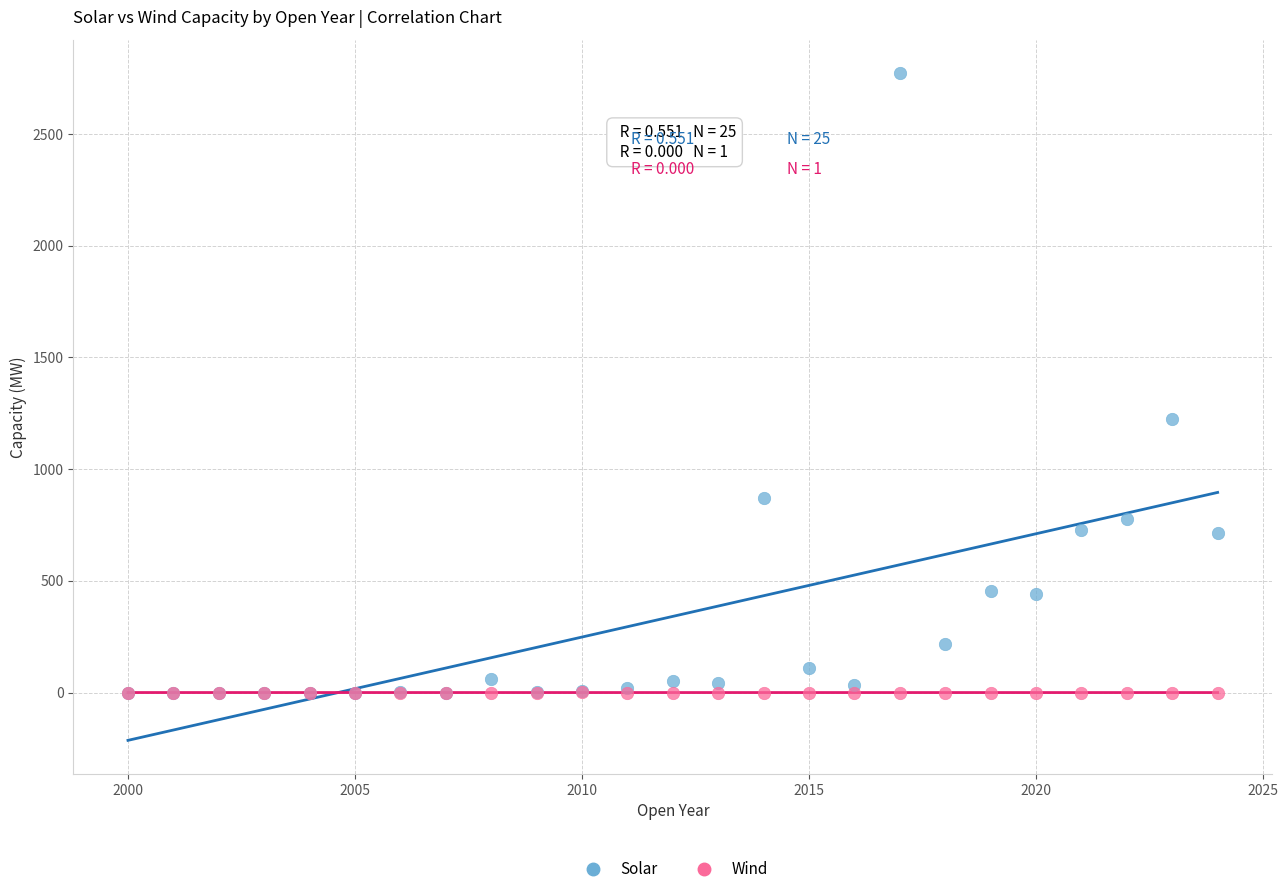

Across all series, what Y value is closest to 1386?

1222.3